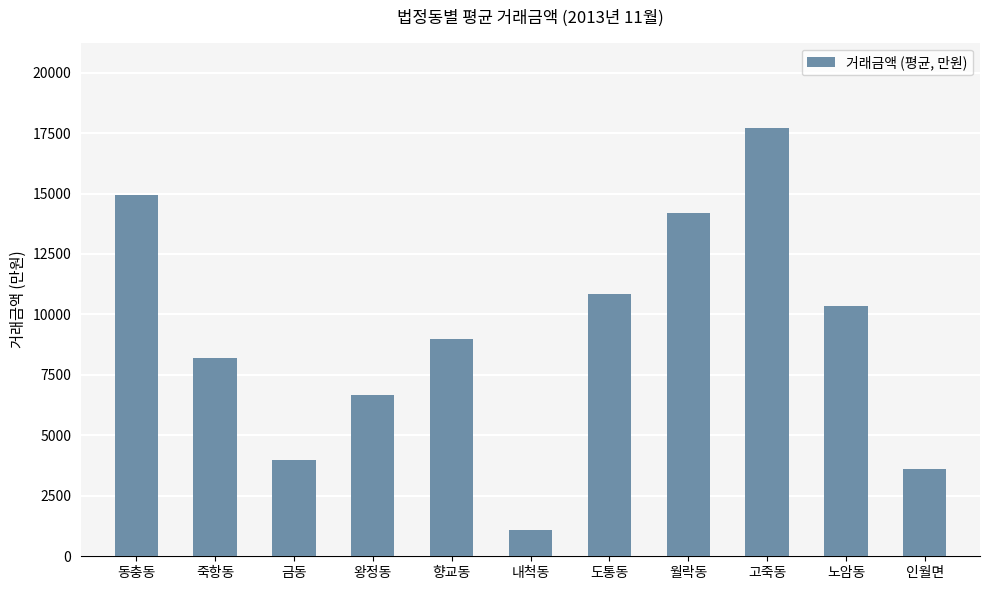

Reading left to right, what are all the values shown in this chart?

동충동=14937	죽항동=8200	금동=4000	왕정동=6650	향교동=9000	내척동=1100	도통동=10850	월락동=14175	고죽동=17700	노암동=10333	인월면=3600